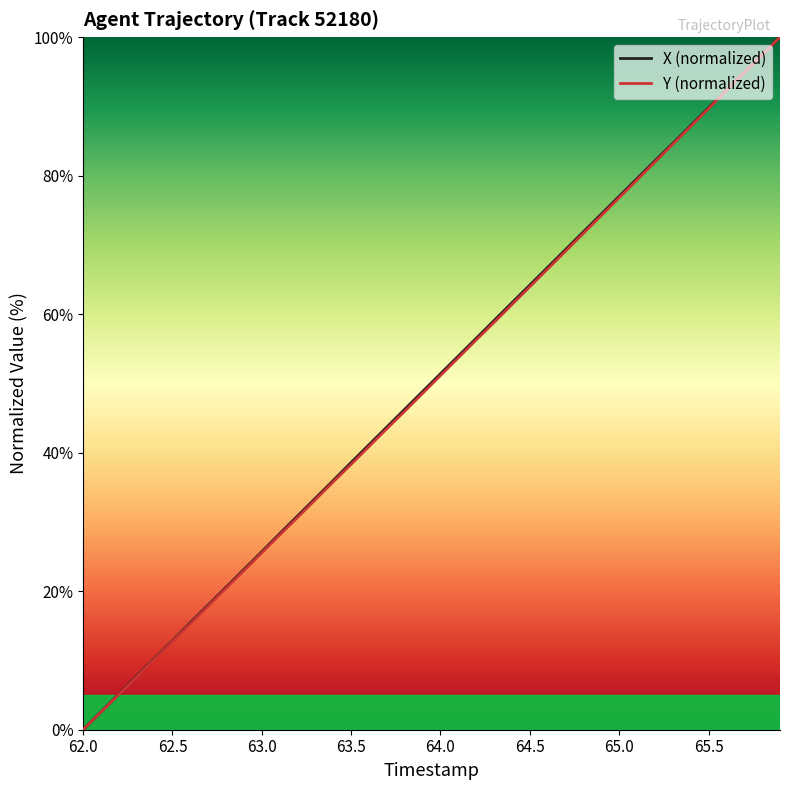

What is the greatest value displayed?

100.0